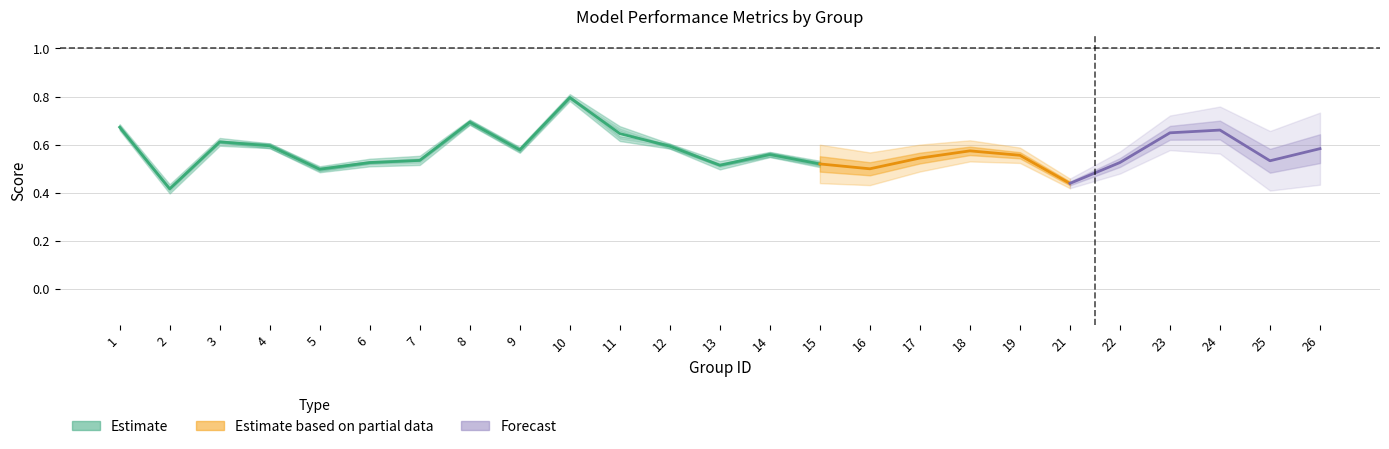

At which label does accuracy reach its minimum?

2